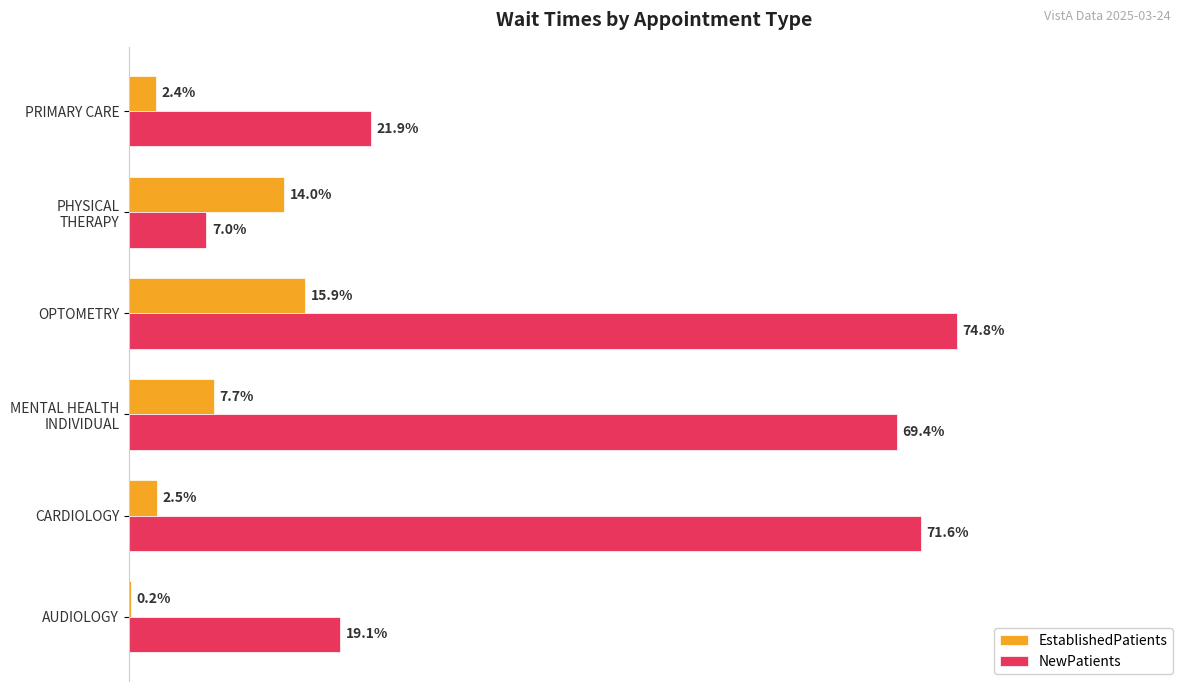

Which category has the highest value in the NewPatients series?

OPTOMETRY